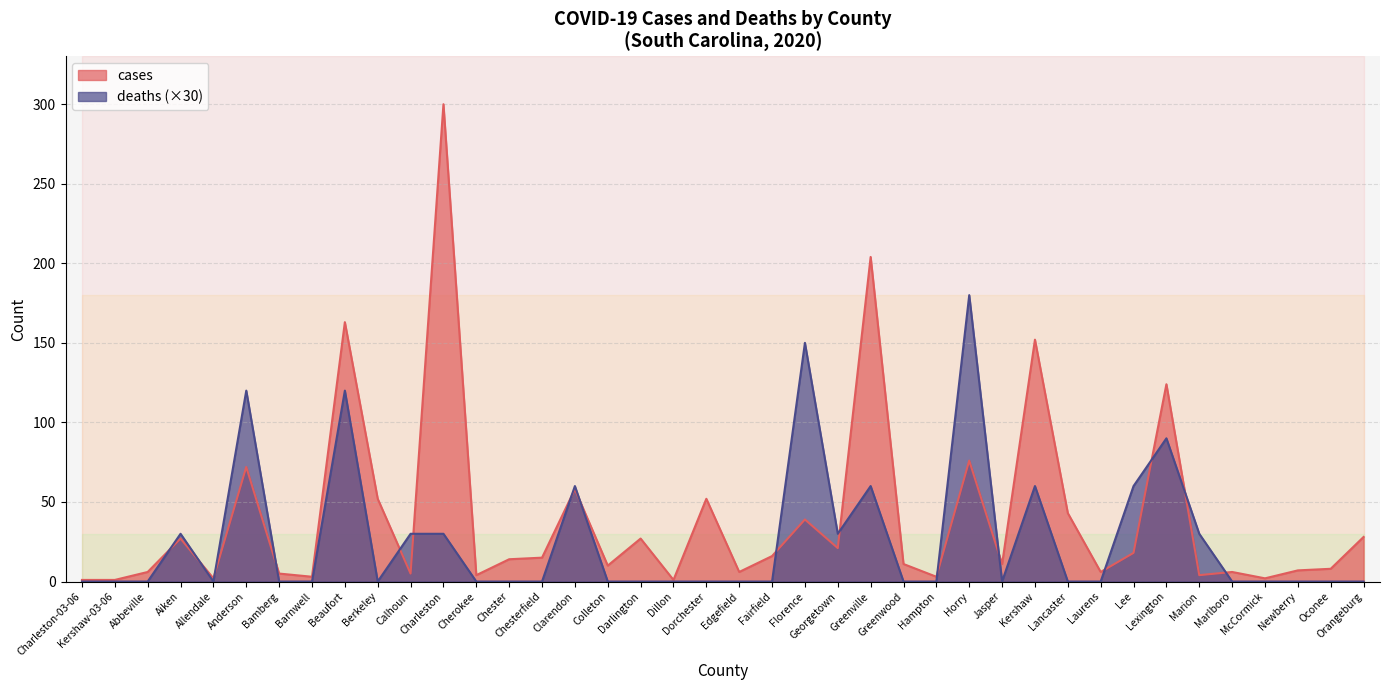

True or false: cases has a value of 1 at Allendale.

False